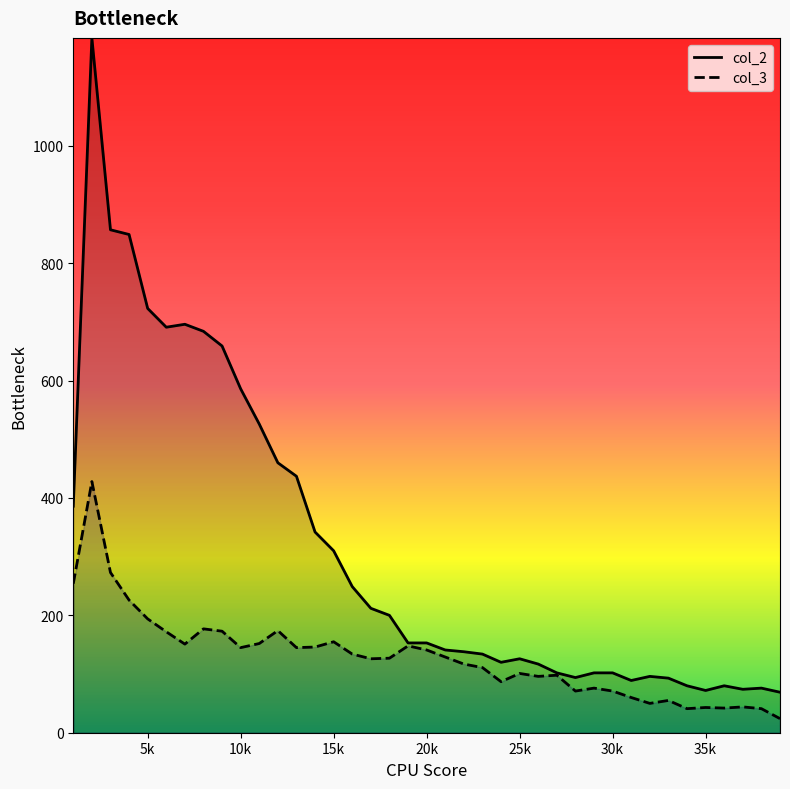

How many lines are shown in the chart?

2